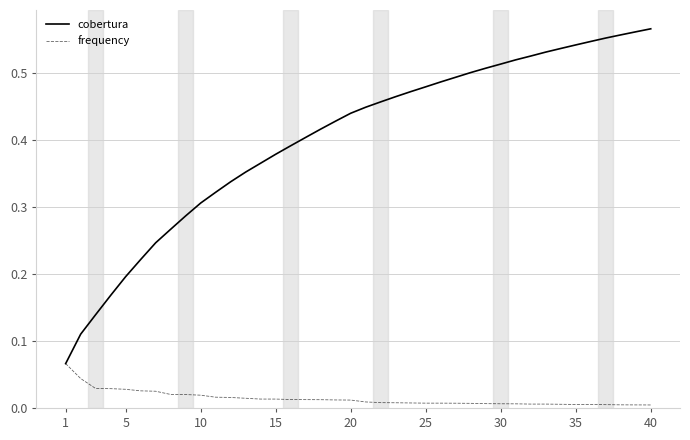

Which series has the largest total across all categories?

cobertura